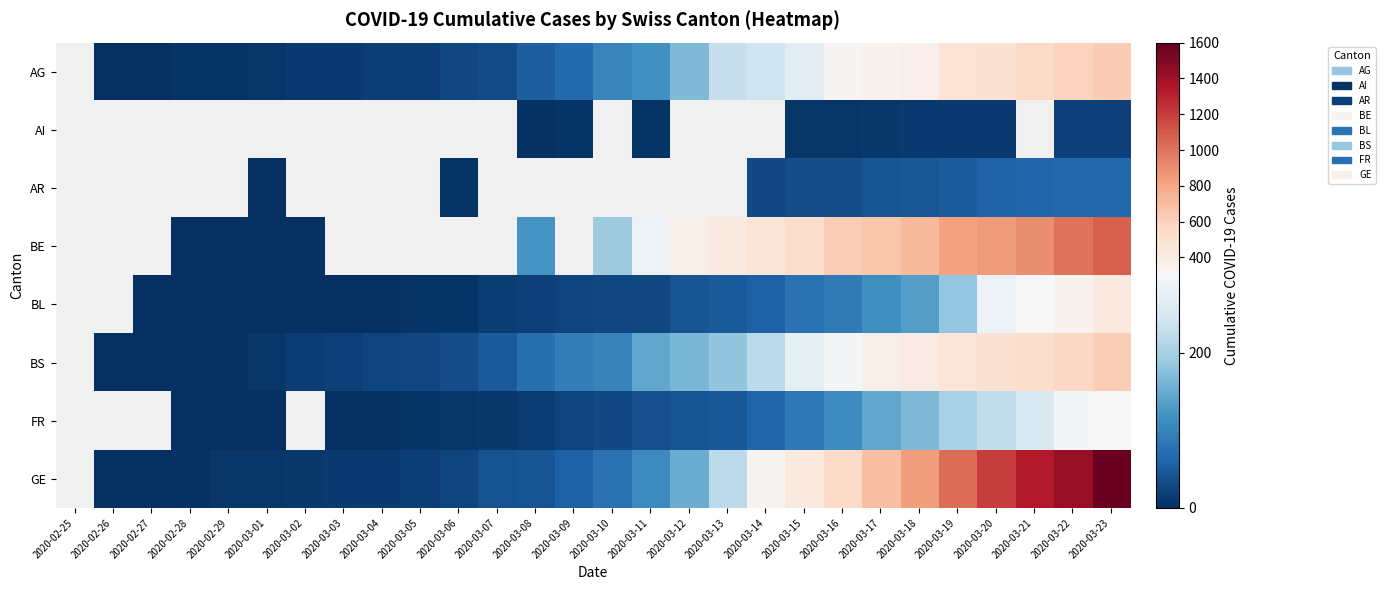

What is the maximum value shown in the chart?

1582.0